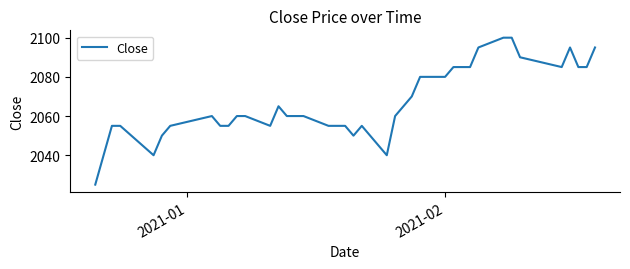

What is the greatest value displayed?

2100